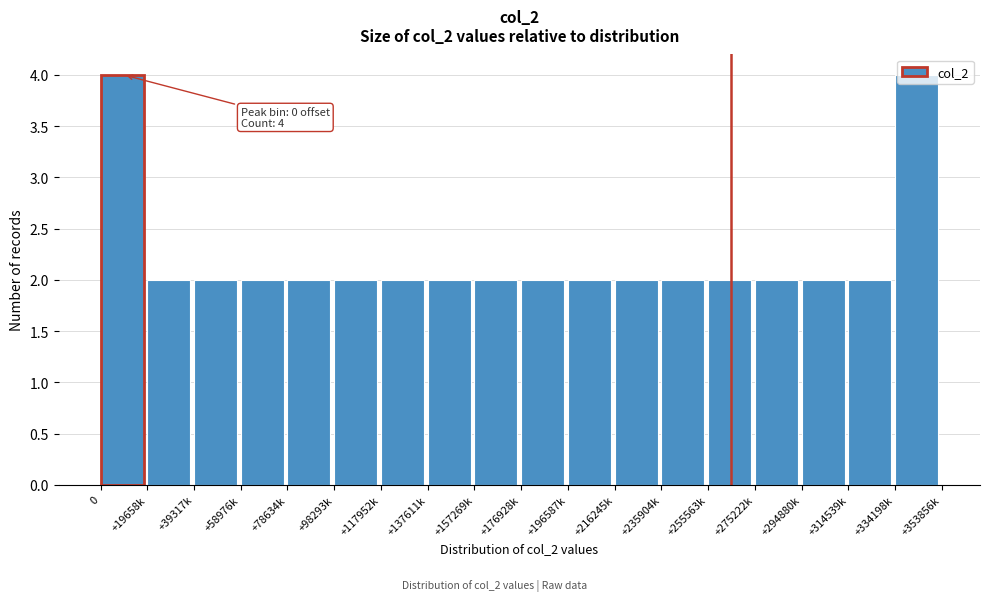

What is the sum of the values at +314539k and +176928k?

4